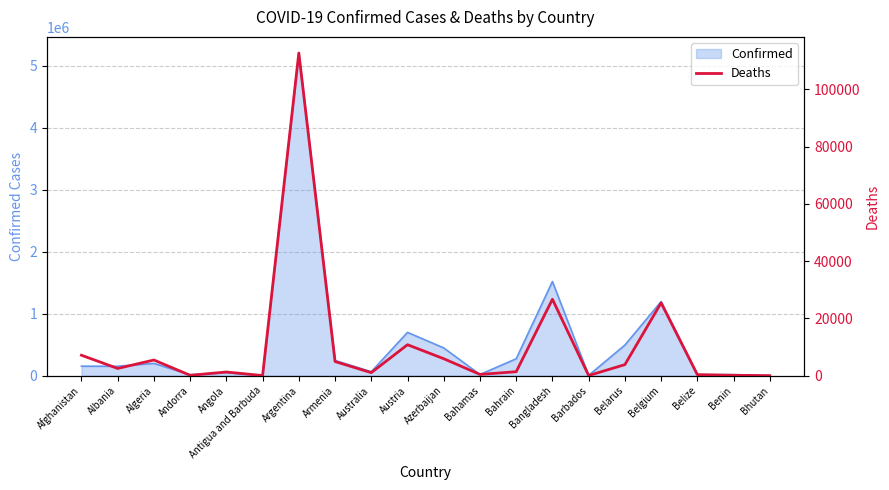

Where is the first local minimum?

Albania